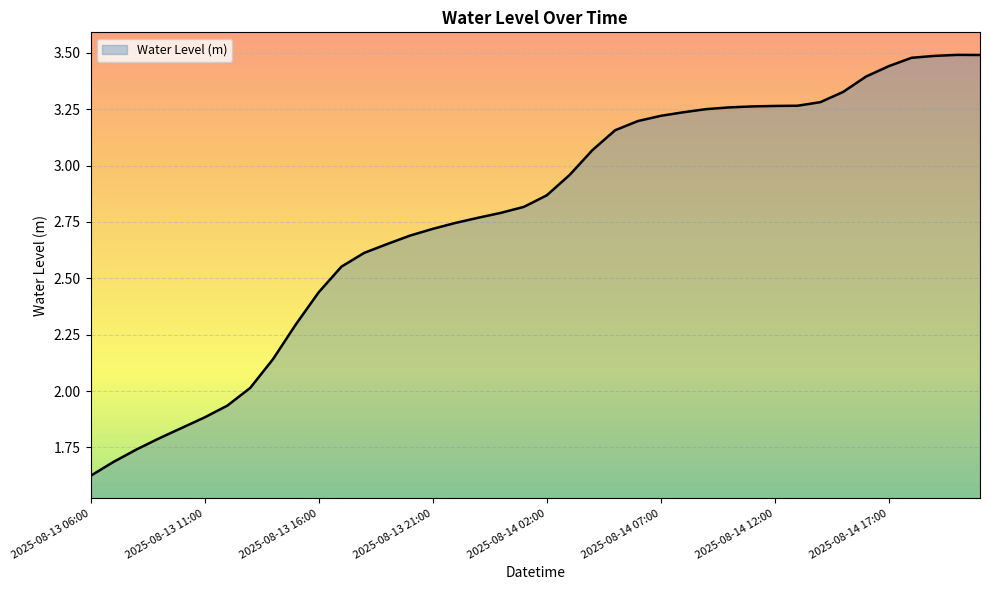

Is this an area chart (filled region under the line)?

Yes